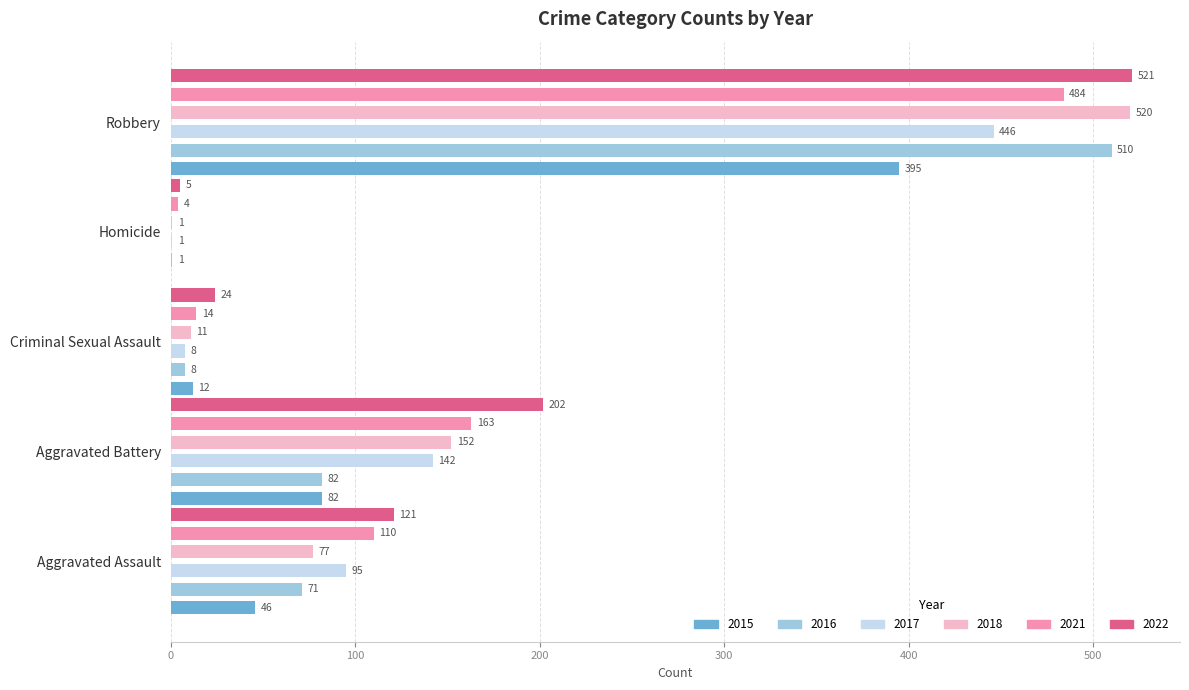

List the series in order of their peak value, highest first.

2022, 2018, 2016, 2021, 2017, 2015